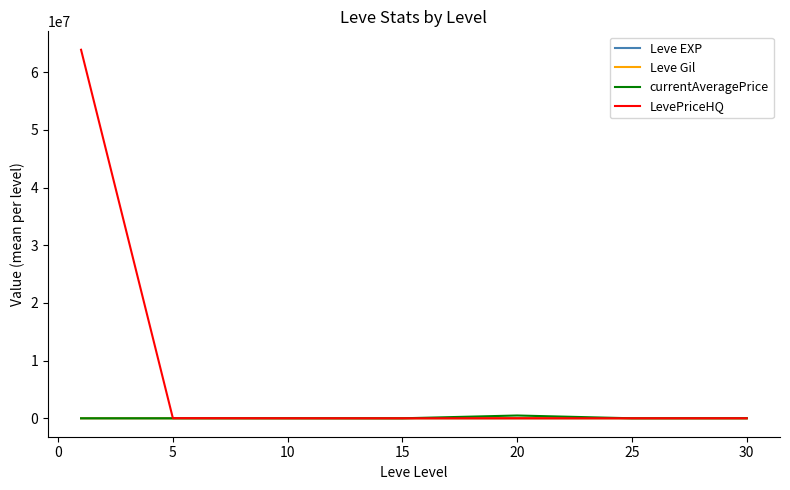

What is the maximum value shown in the chart?

63897913.0